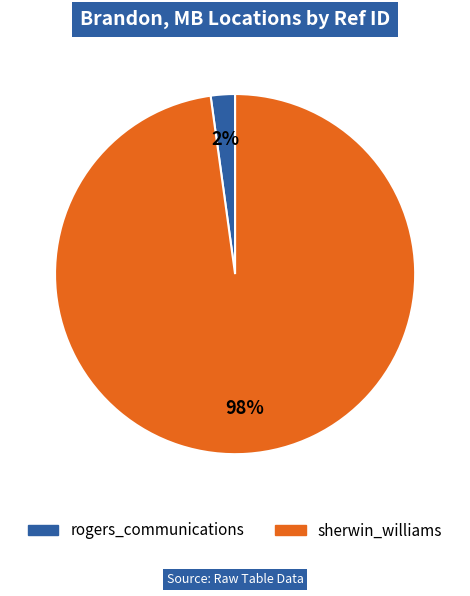

Which category has the smallest portion of the pie?

rogers_communications